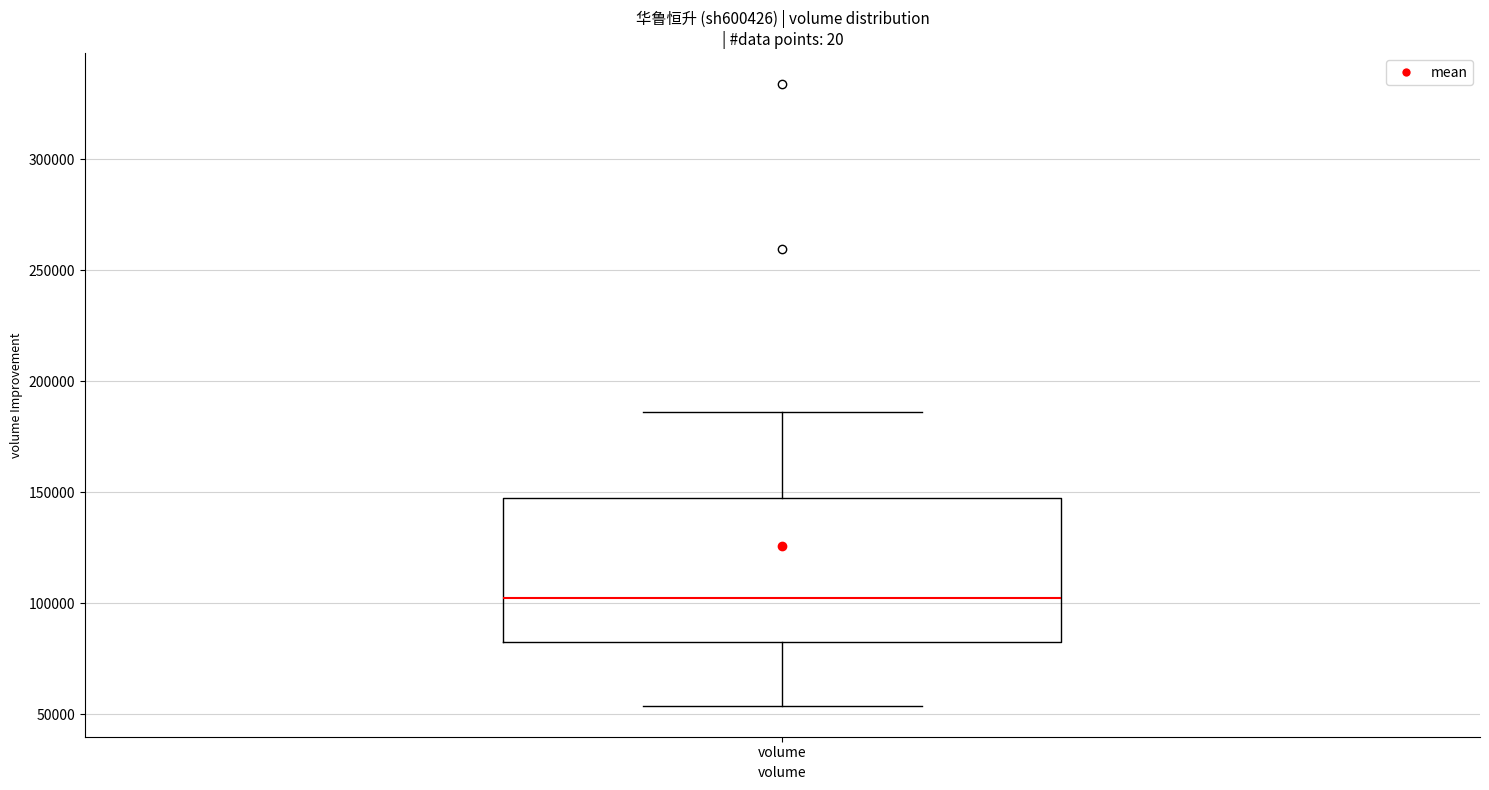

Where is the lower edge of the box for volume on the y-axis? The values are not printed on the chart, so give them approximately, as read against the axis.

80000